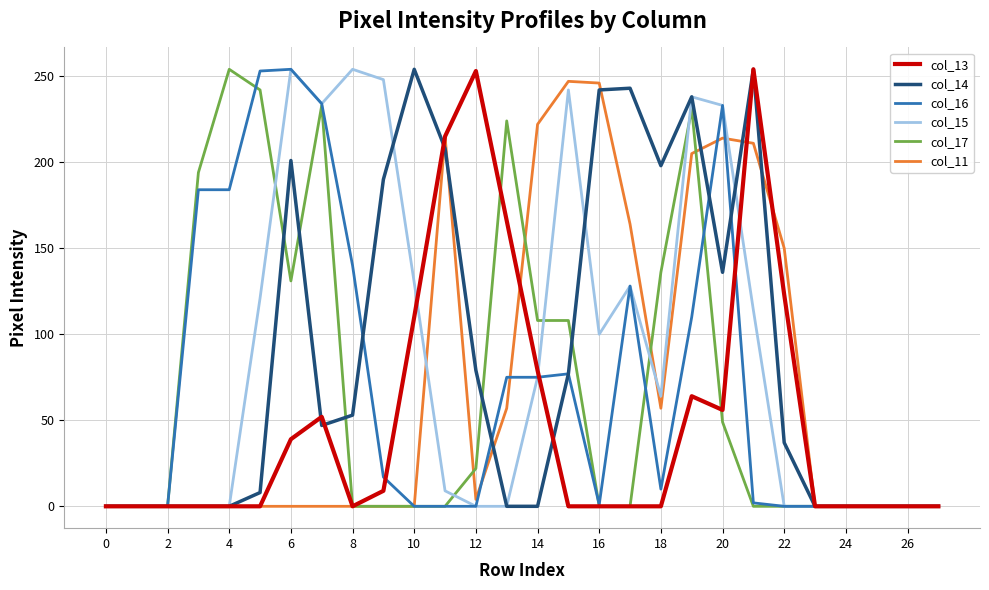

What are all the series names shown in the legend?

col_13, col_14, col_16, col_15, col_17, col_11